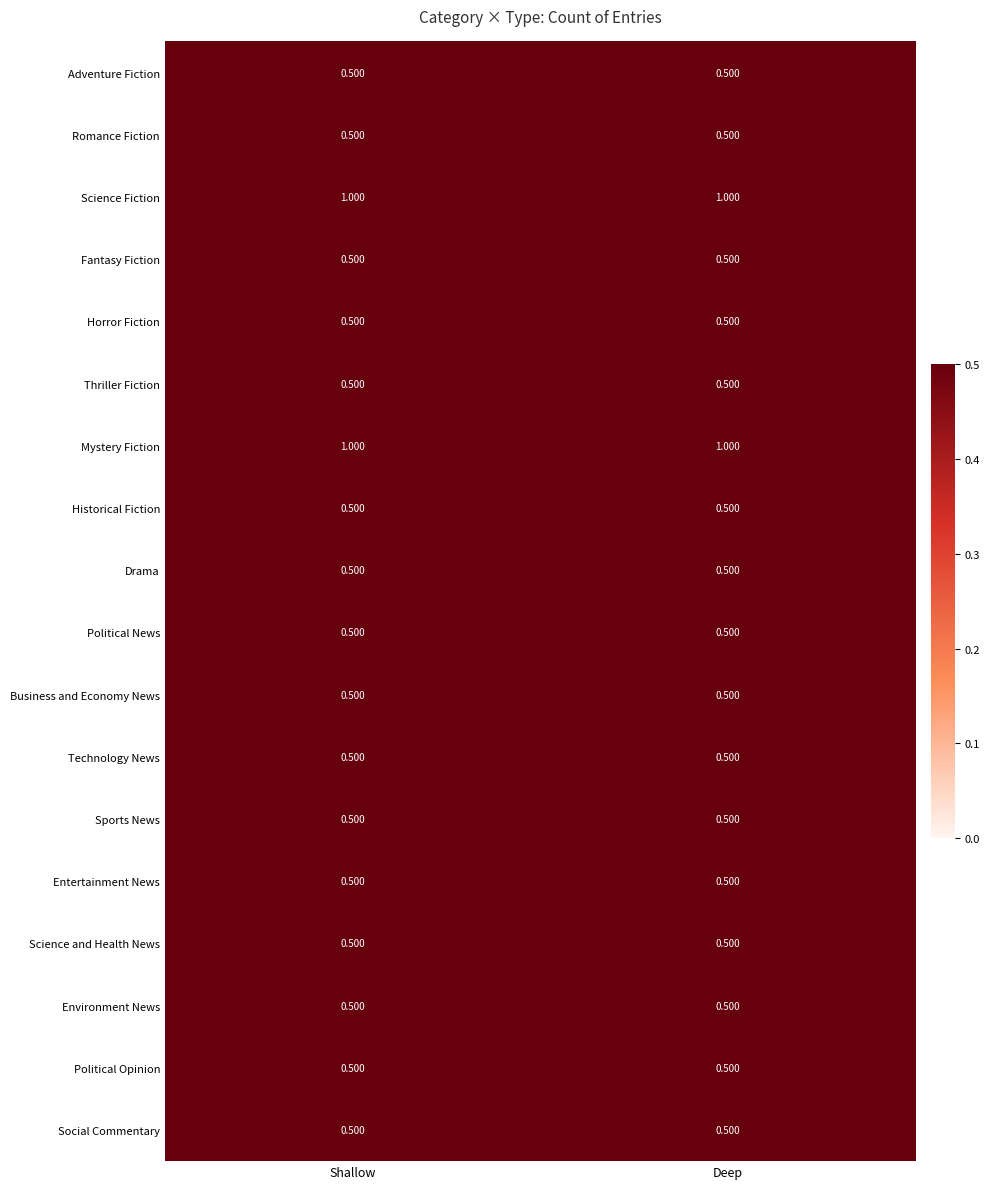

Count the number of categories in the chart.

2